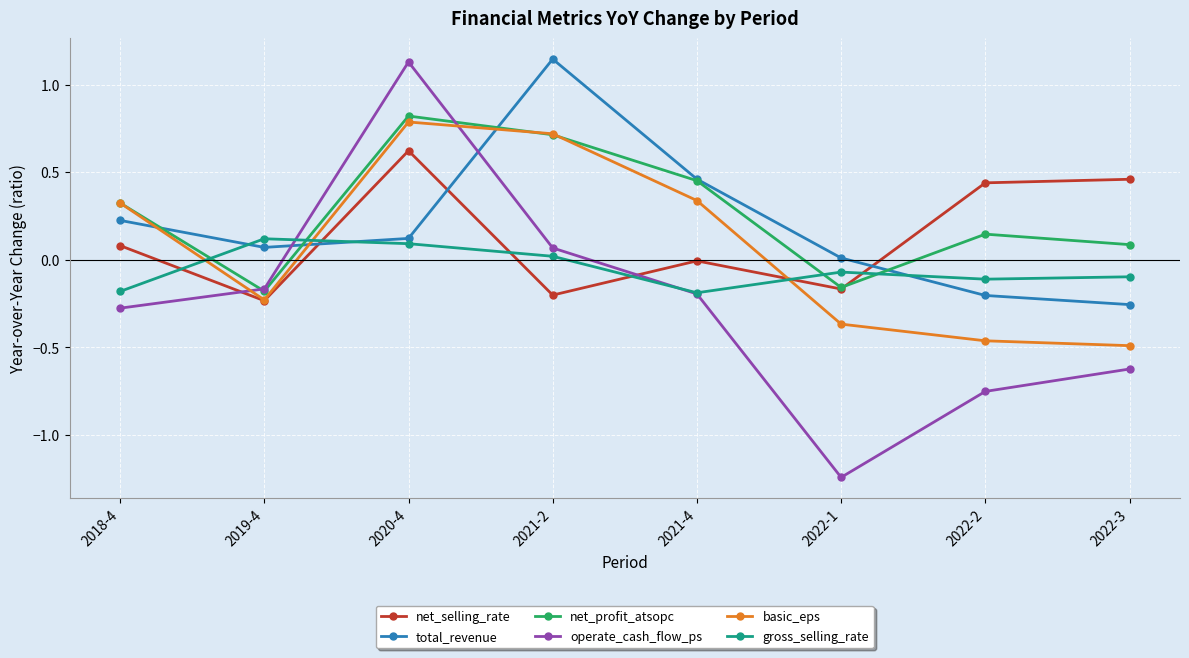

Where do total_revenue and net_profit_atsopc first cross each other?

2018-4 and 2019-4